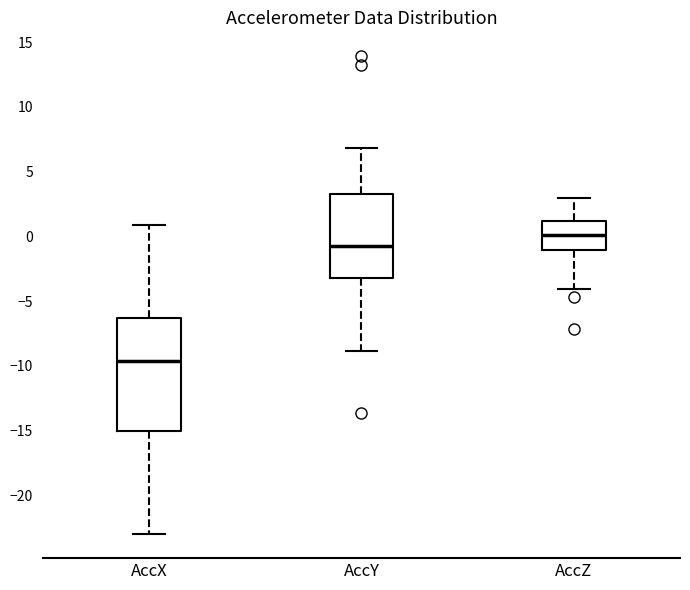

Which box's median line is the highest?

AccZ